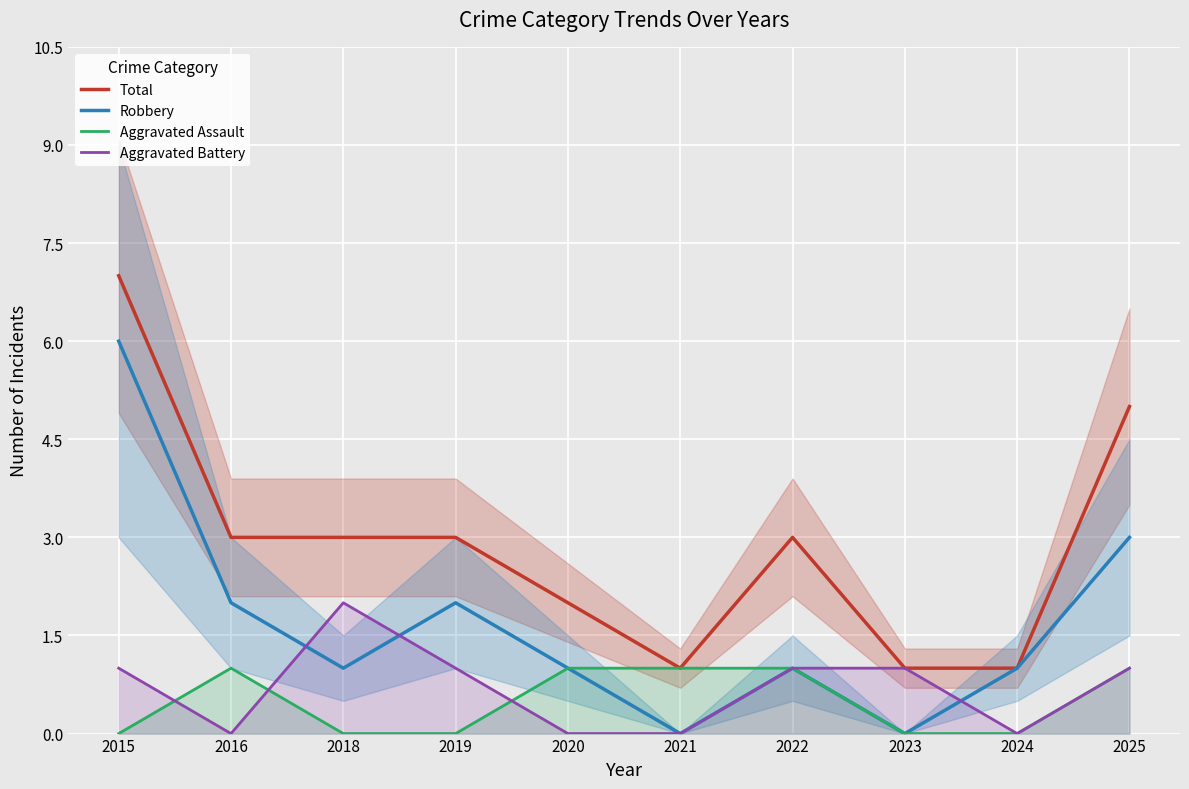

What is the difference between the second highest and minimum values in the Total series?

4